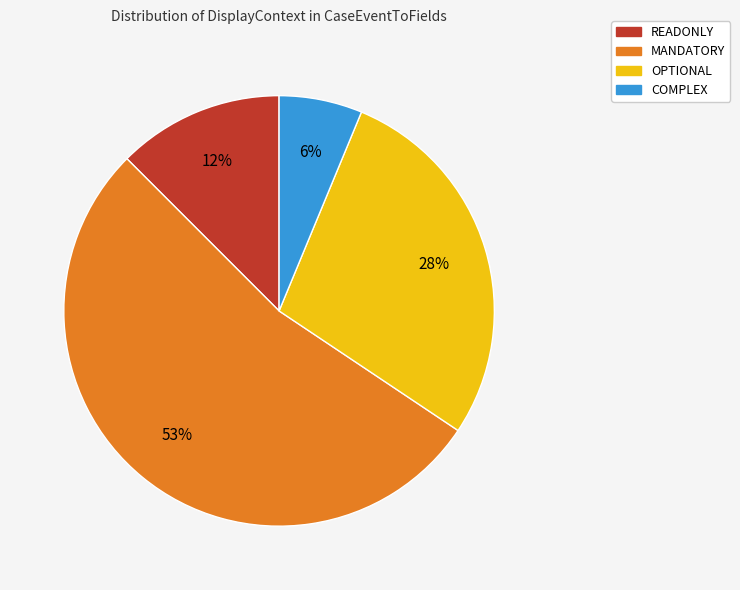

To the nearest percent, what is the average slice percentage?

25%